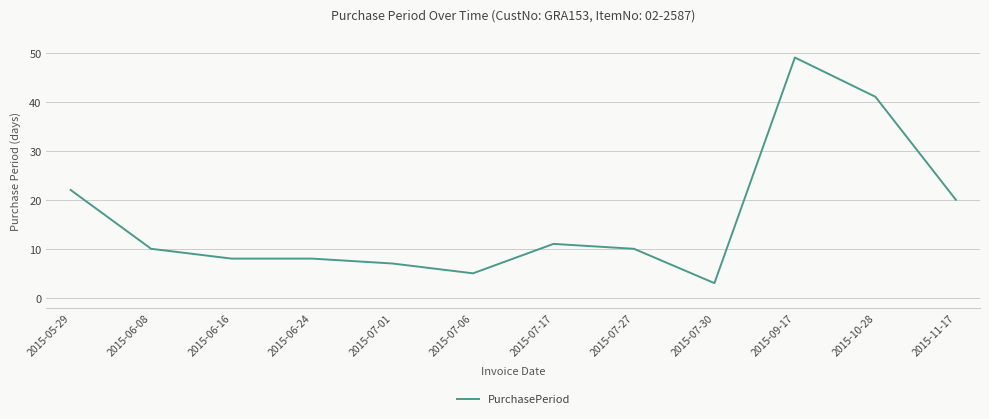

What position from the right is 2015-07-27?

5